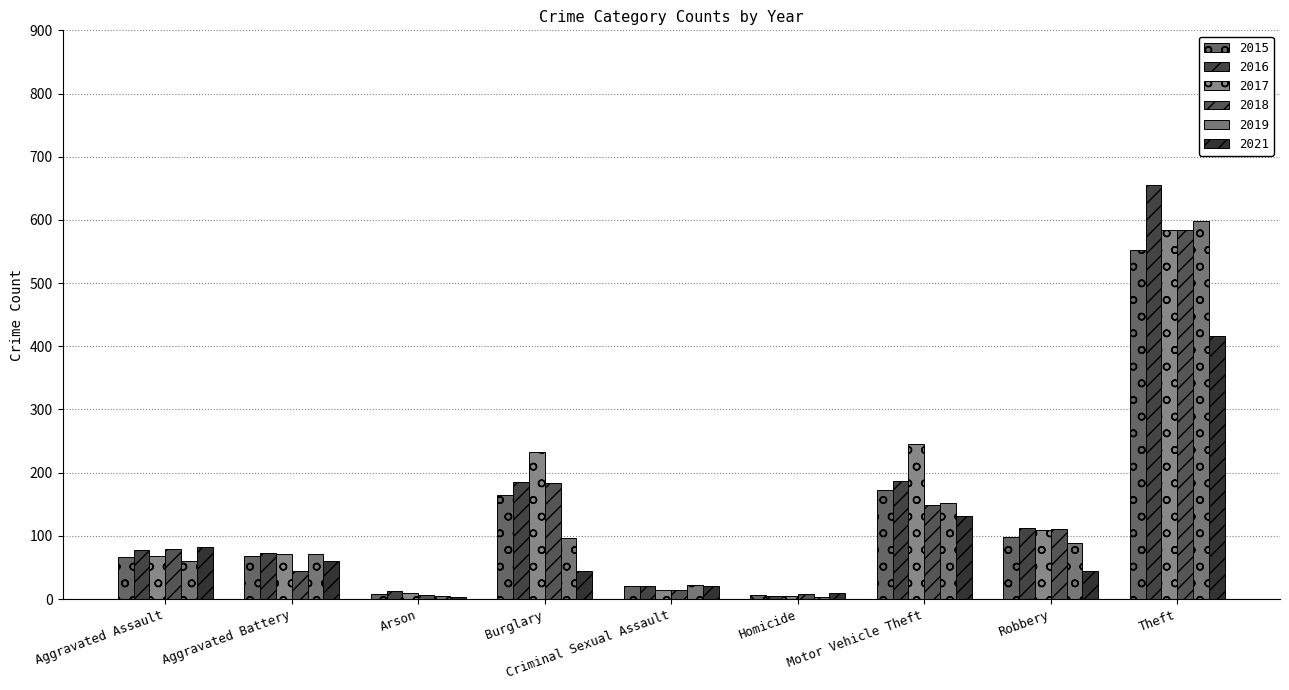

Which series has the largest total across all categories?

2017